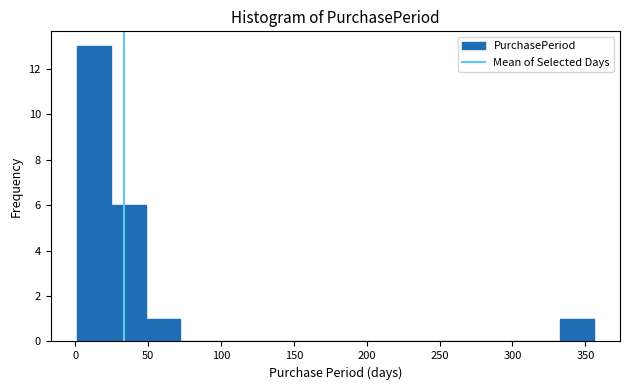

Over which range of the x-axis is the bar tallest?

0 to 25